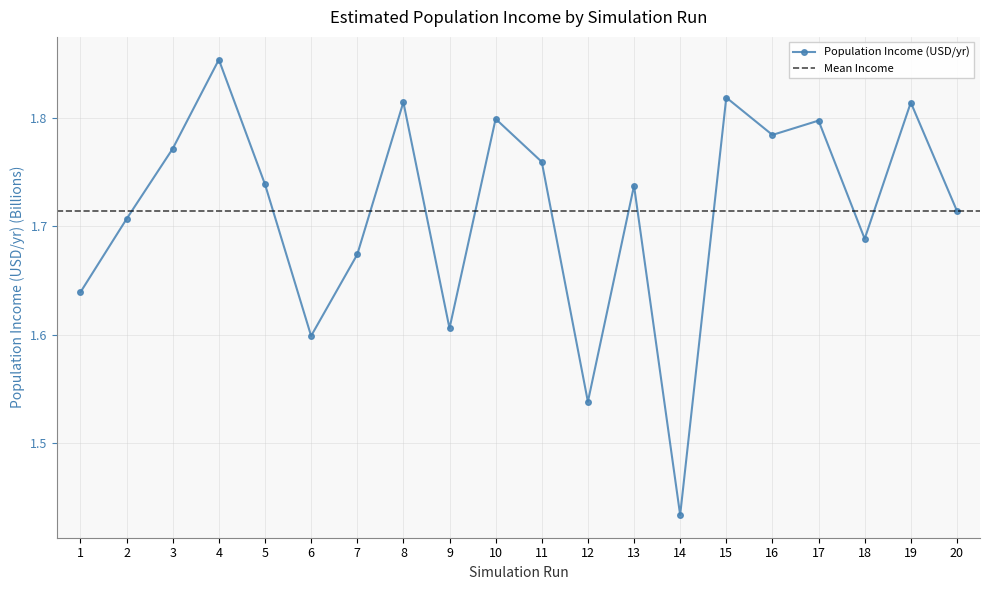

How many points are higher than both their immediate neighbors (excluding endpoints)?

7